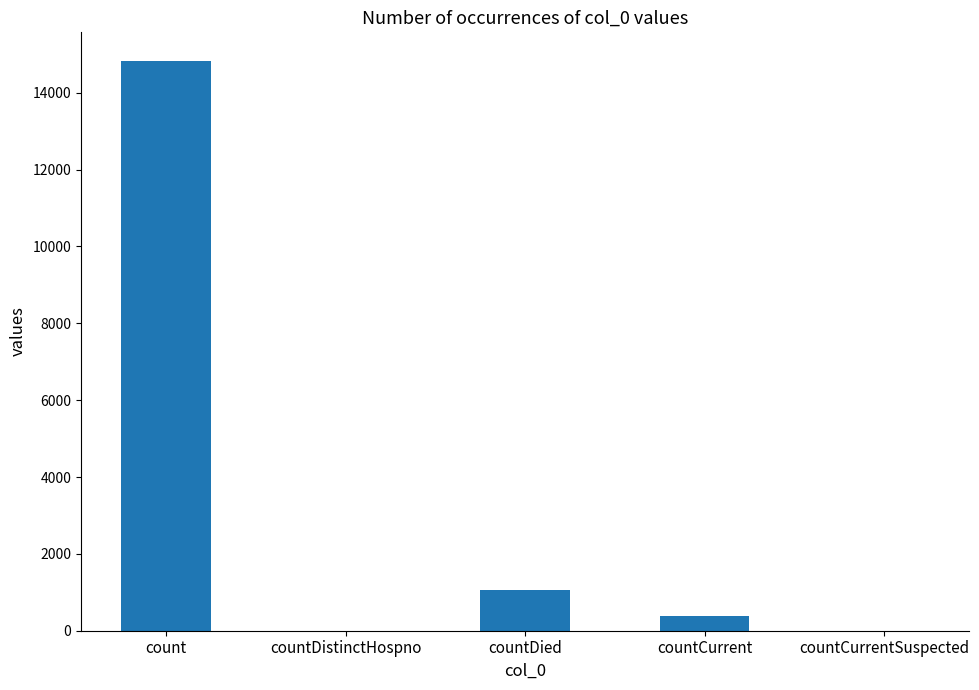

What is the sum of the values at countDied and countCurrentSuspected?

1054